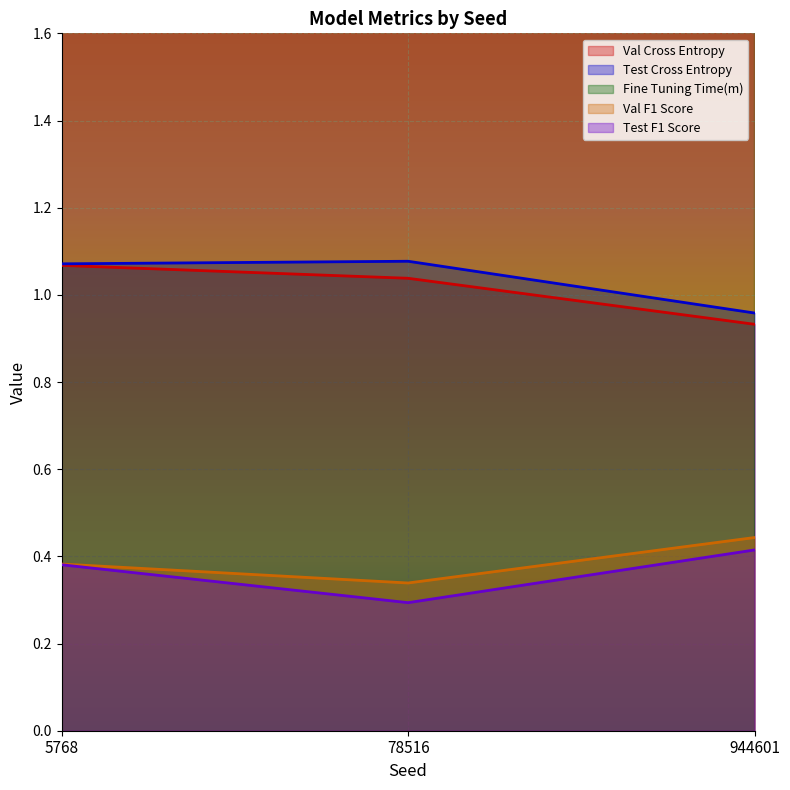

What is the maximum value for Val Cross Entropy?

1.1